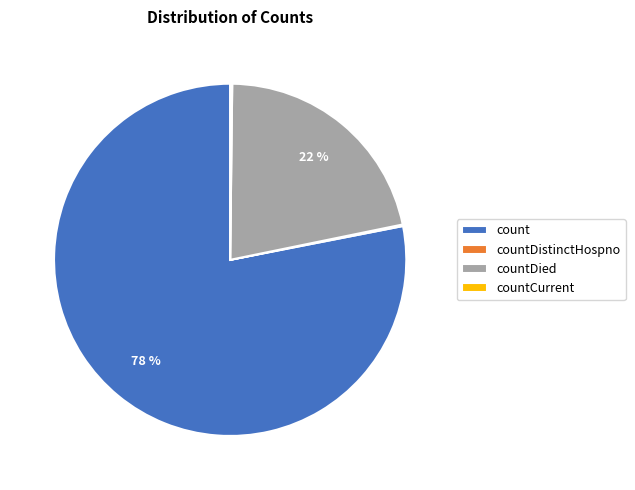

What is the largest slice in the pie chart?

count